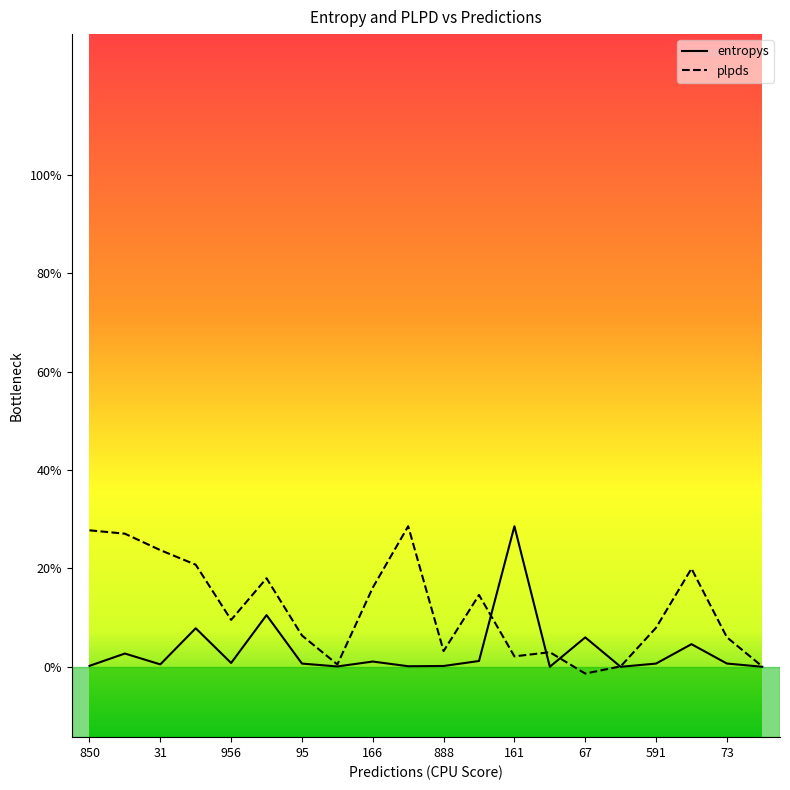

List the series in order of their peak value, highest first.

entropys, plpds